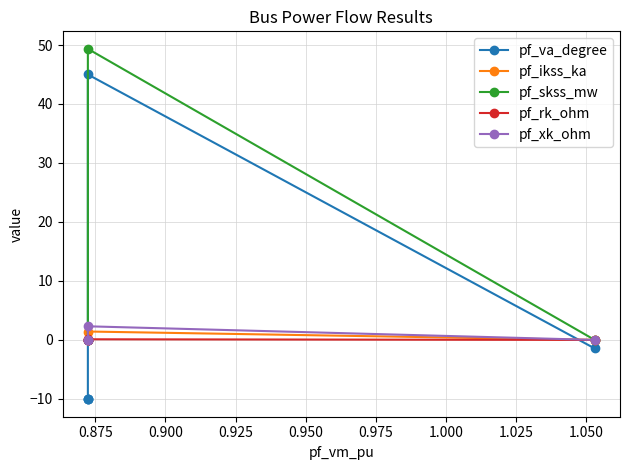

At 0.875, list the series in order from largest to smallest.

pf_skss_mw, pf_va_degree, pf_xk_ohm, pf_ikss_ka, pf_rk_ohm